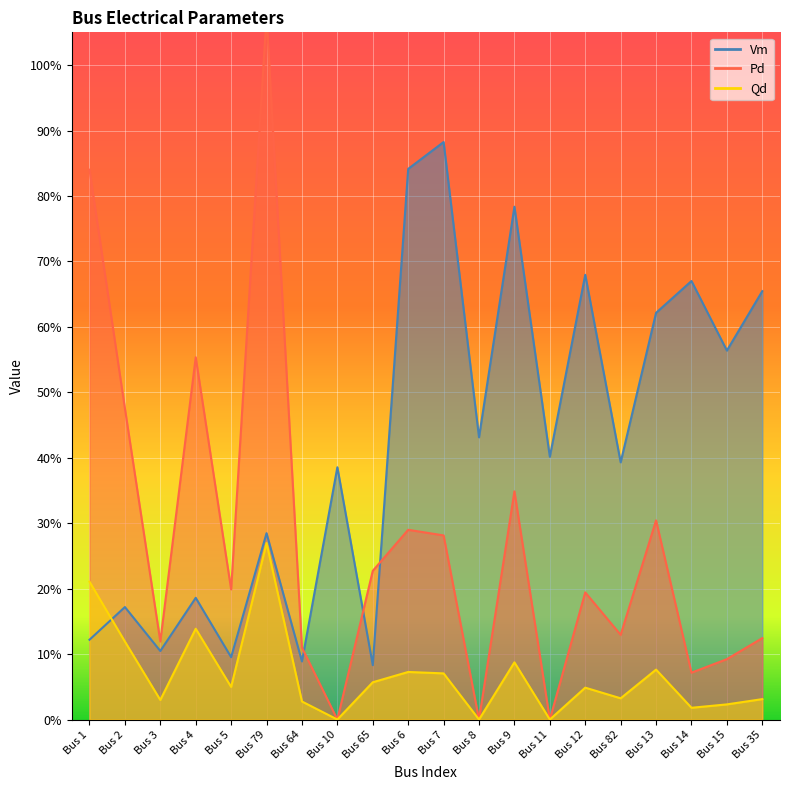

What is the maximum value shown in the chart?

1.1